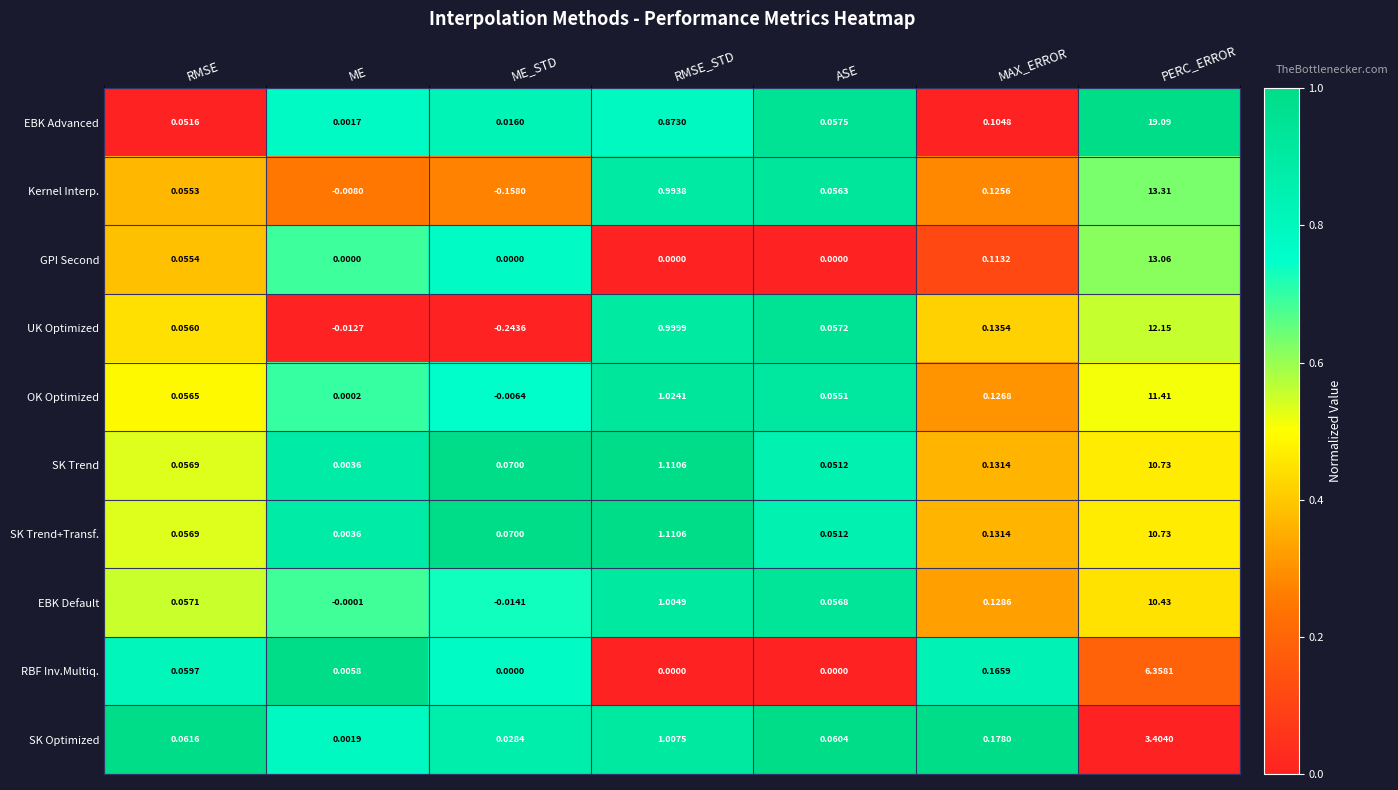

Which series has the widest spread of values?

EBK Advanced